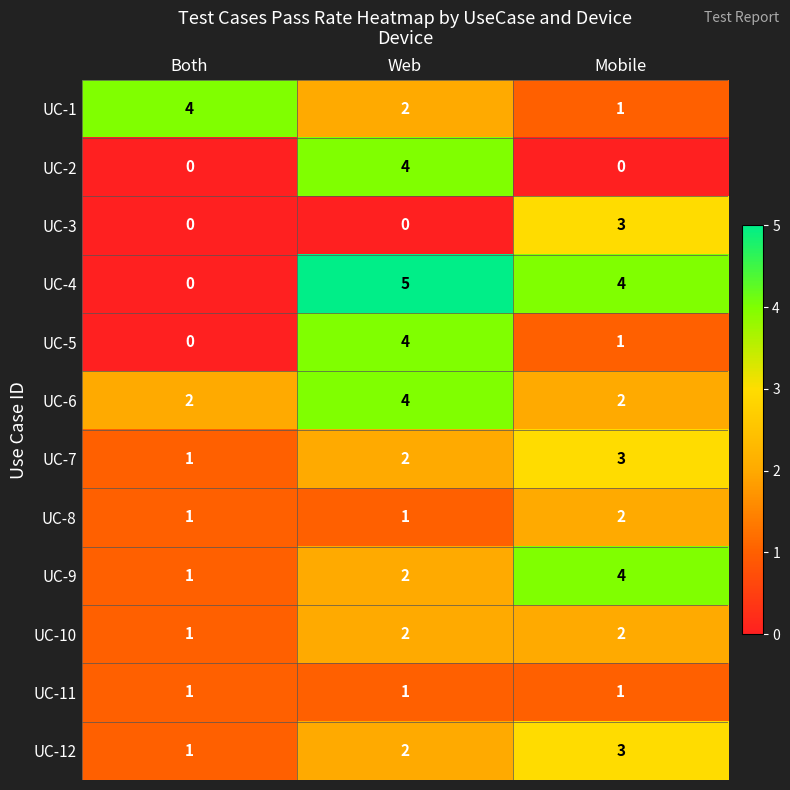

What is the sum of all UC-5 values?

5